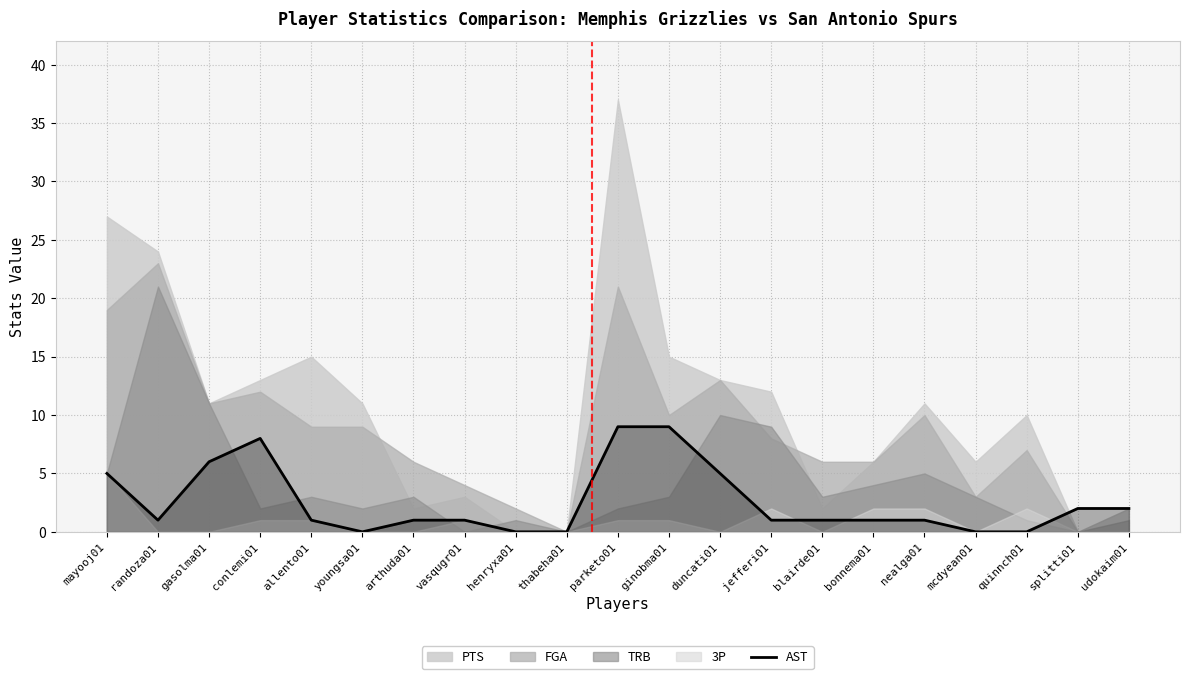

What is the highest value of the AST series?

9